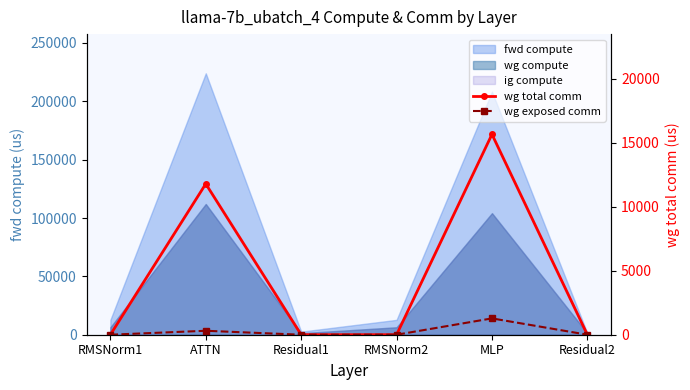

The value of wg total comm at MLP is 5331.3. True or false?

False